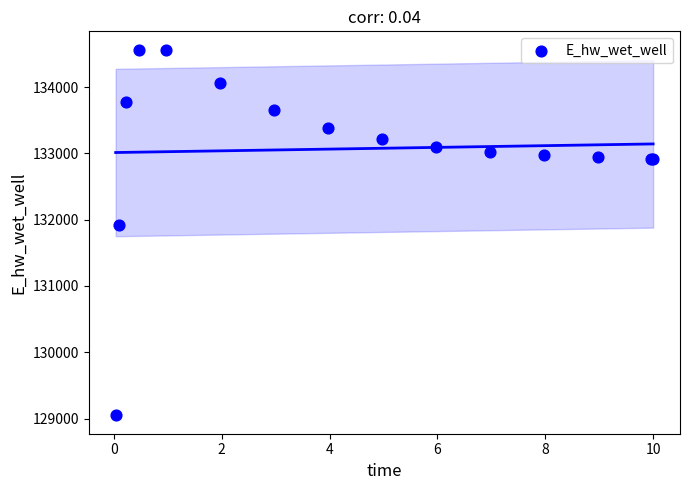

What Y value in the scatter plot is closest to 131806?

131926.4